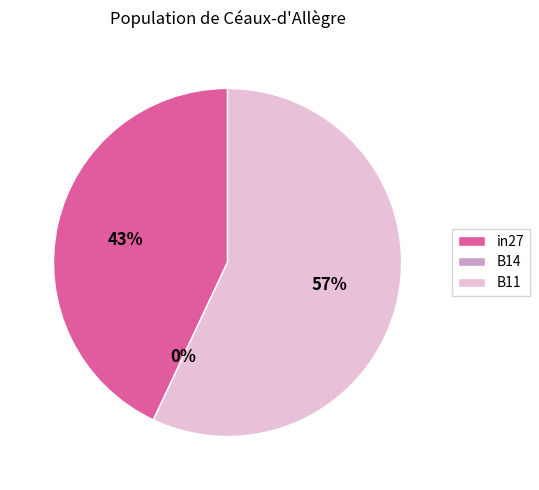

What is the total percentage of B14 and in27?

43.0%